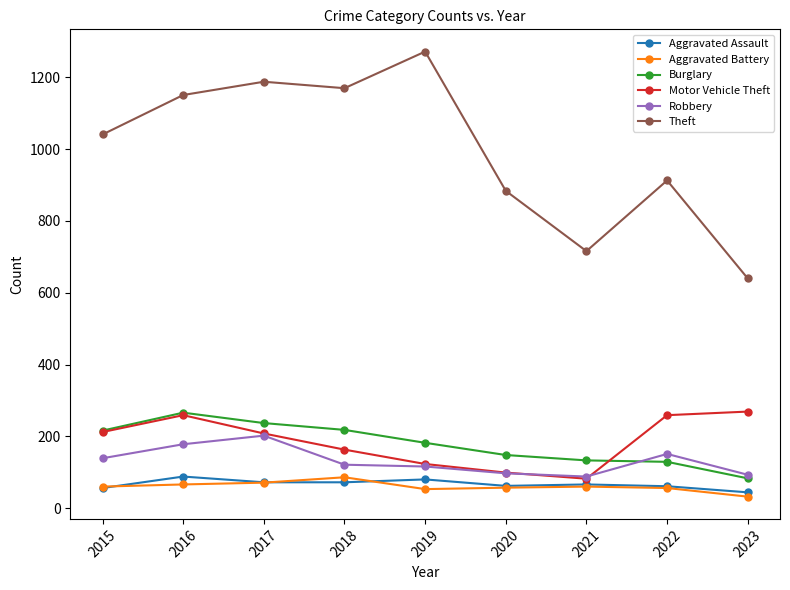

At how many categories does at least one series exceed 742?

7